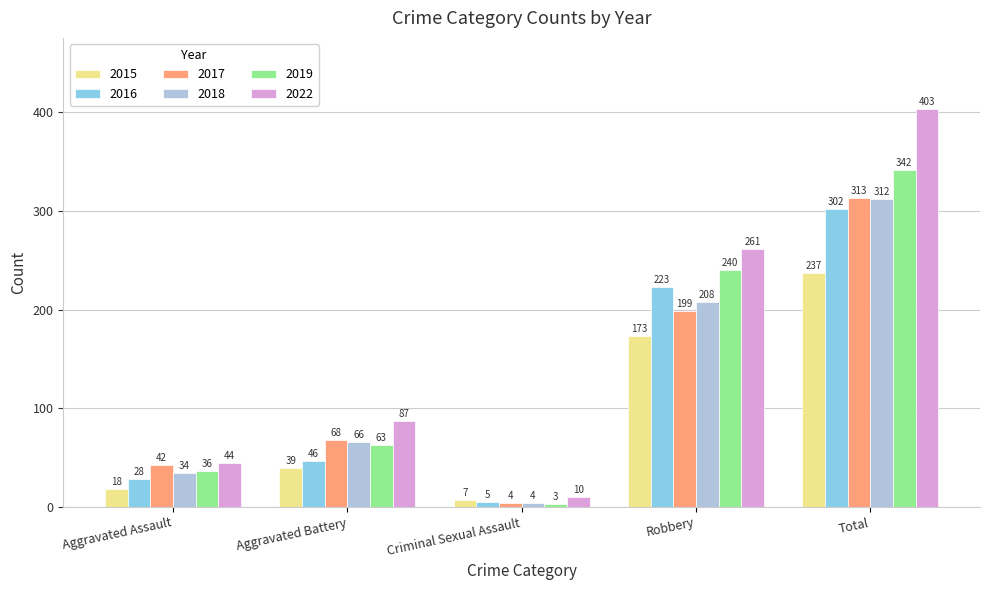

Reading right to left, what are all the values shown in this chart?

2015: Total=237	Robbery=173	Criminal Sexual Assault=7	Aggravated Battery=39	Aggravated Assault=18
2016: Total=302	Robbery=223	Criminal Sexual Assault=5	Aggravated Battery=46	Aggravated Assault=28
2017: Total=313	Robbery=199	Criminal Sexual Assault=4	Aggravated Battery=68	Aggravated Assault=42
2018: Total=312	Robbery=208	Criminal Sexual Assault=4	Aggravated Battery=66	Aggravated Assault=34
2019: Total=342	Robbery=240	Criminal Sexual Assault=3	Aggravated Battery=63	Aggravated Assault=36
2022: Total=403	Robbery=261	Criminal Sexual Assault=10	Aggravated Battery=87	Aggravated Assault=44